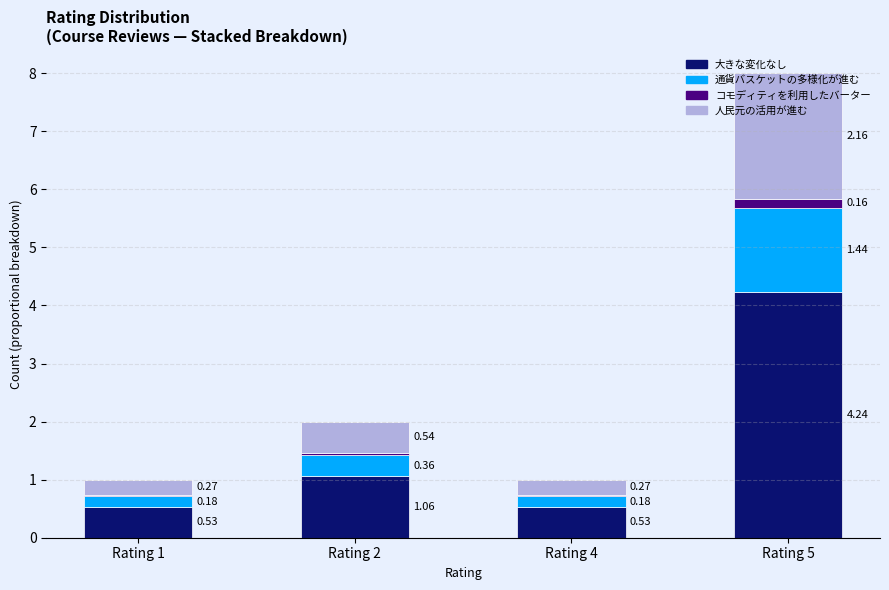

What are all the series names shown in the legend?

大きな変化なし, 通貨バスケットの多様化が進む, コモディティを利用したバーター, 人民元の活用が進む